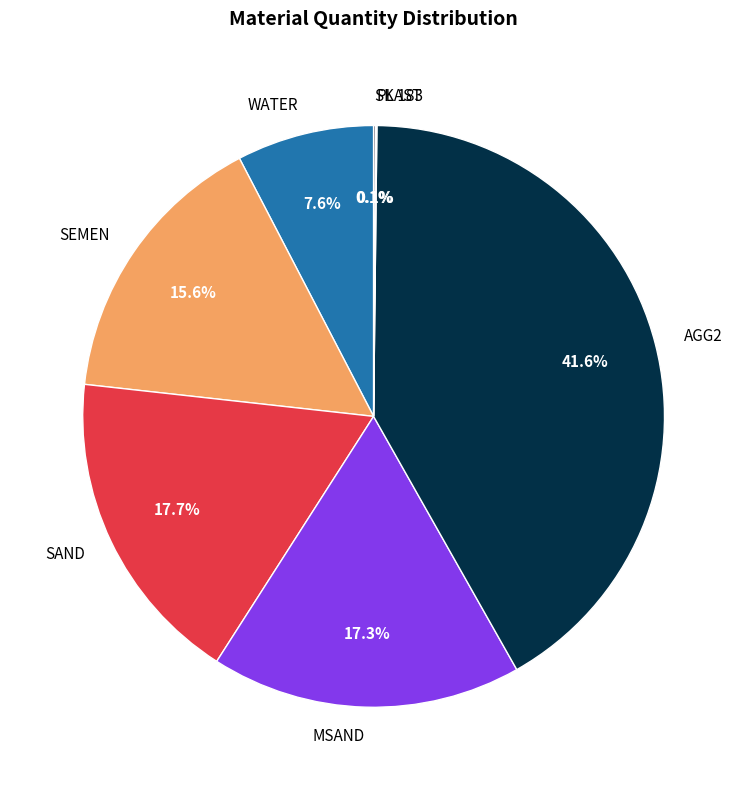

Which has a higher value, WATER or SEMEN?

SEMEN